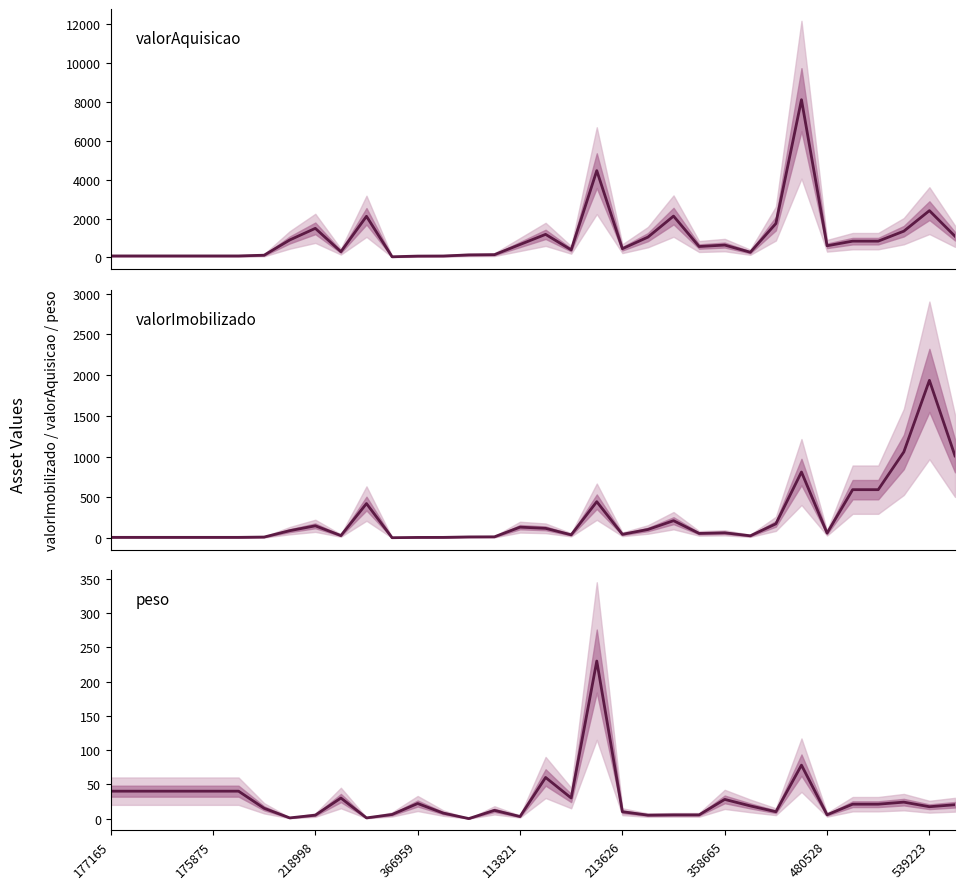

What is the maximum value for peso?

230.0